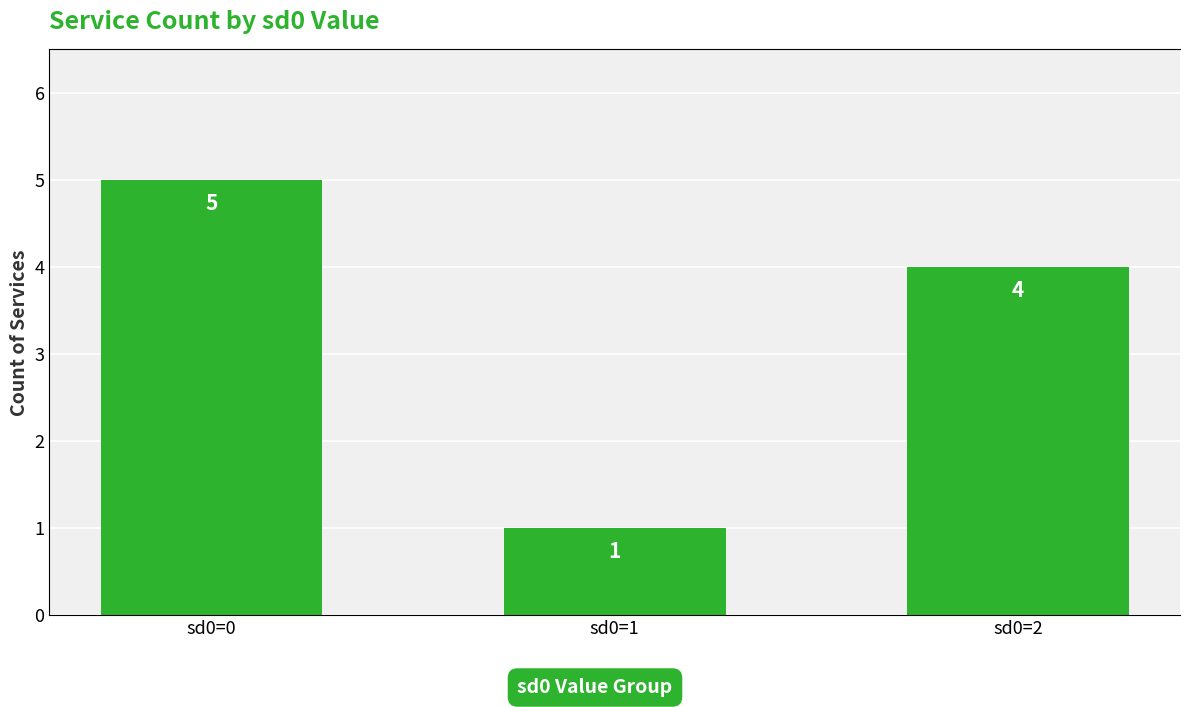

What is the maximum value shown in the chart?

5